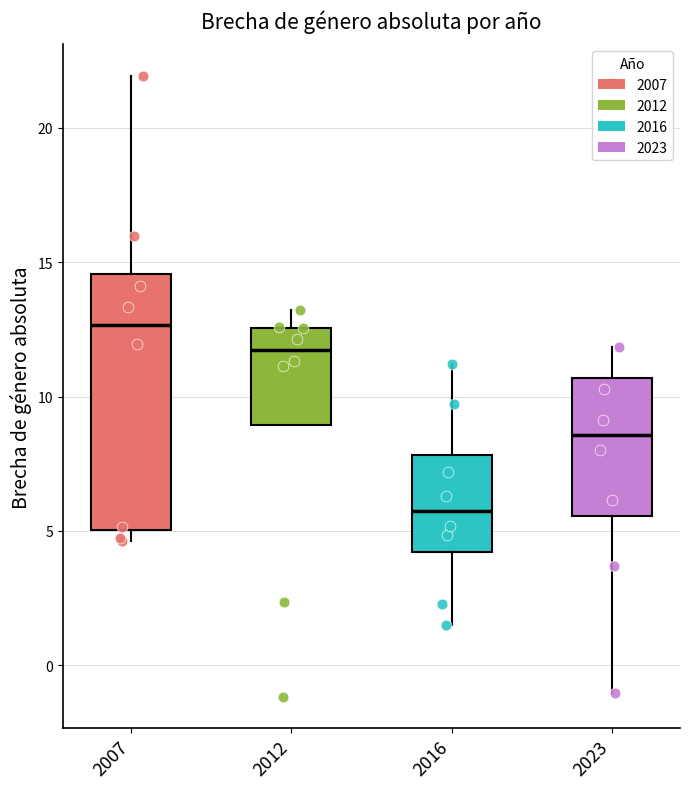

Which box is the tallest, from its lower edge to its upper edge?

2007